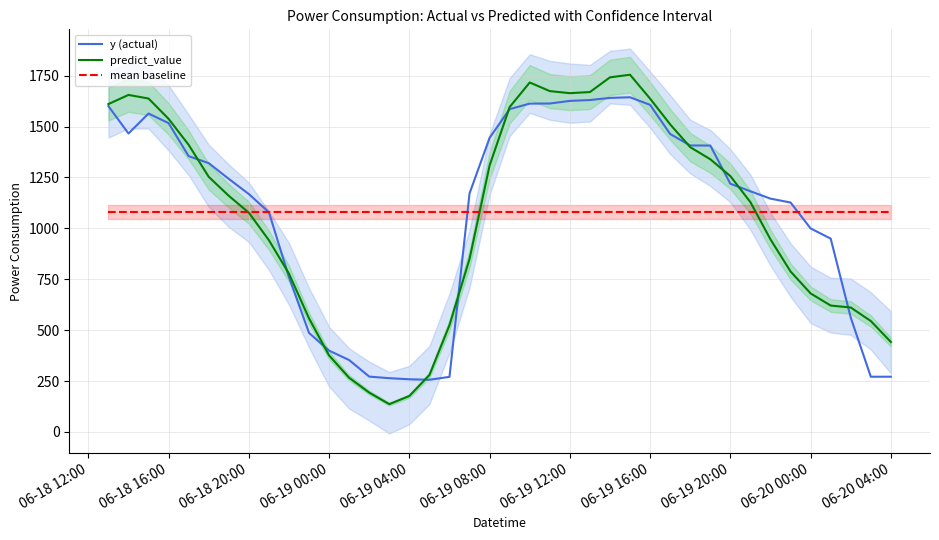

True or false: y (actual) has a value of 999.6 at 06-20 00:00.

True